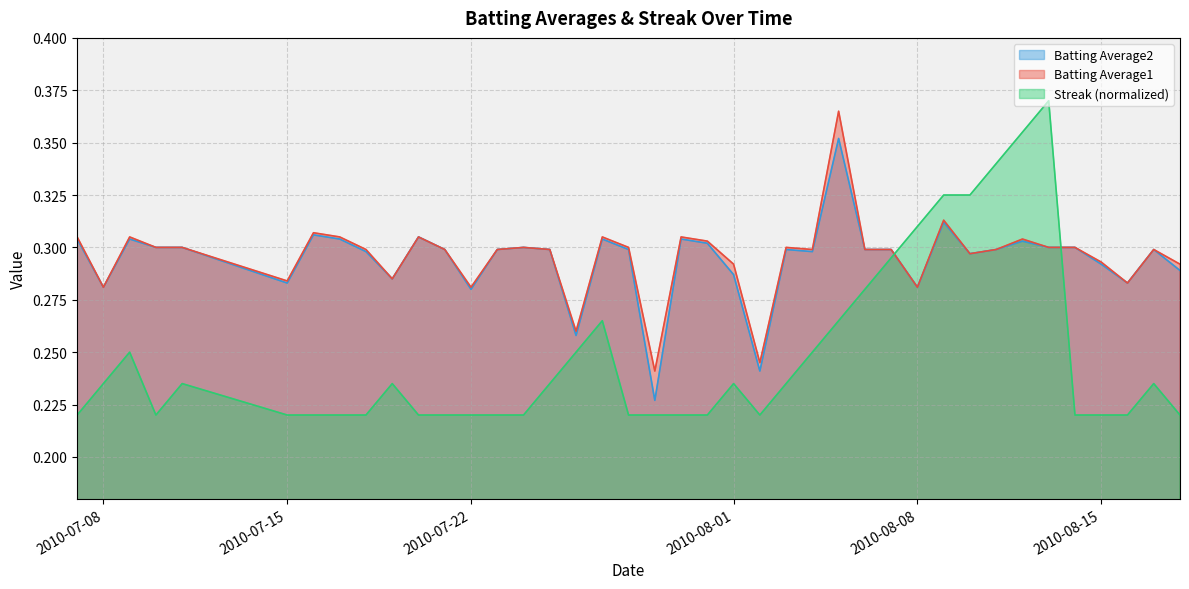

What is the average value of the Streak series?

0.2